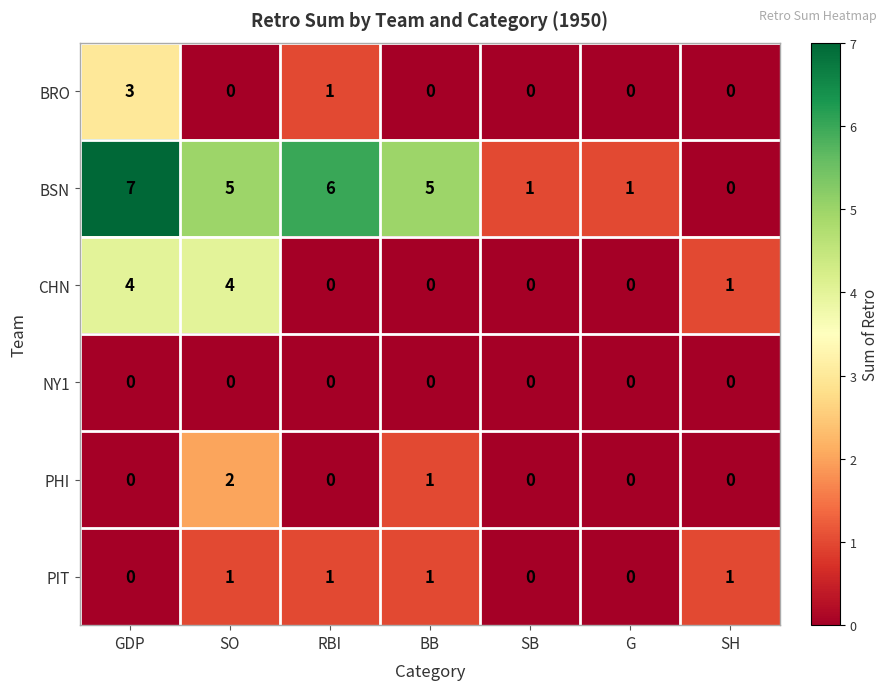

At how many categories does at least one series exceed 2?

4